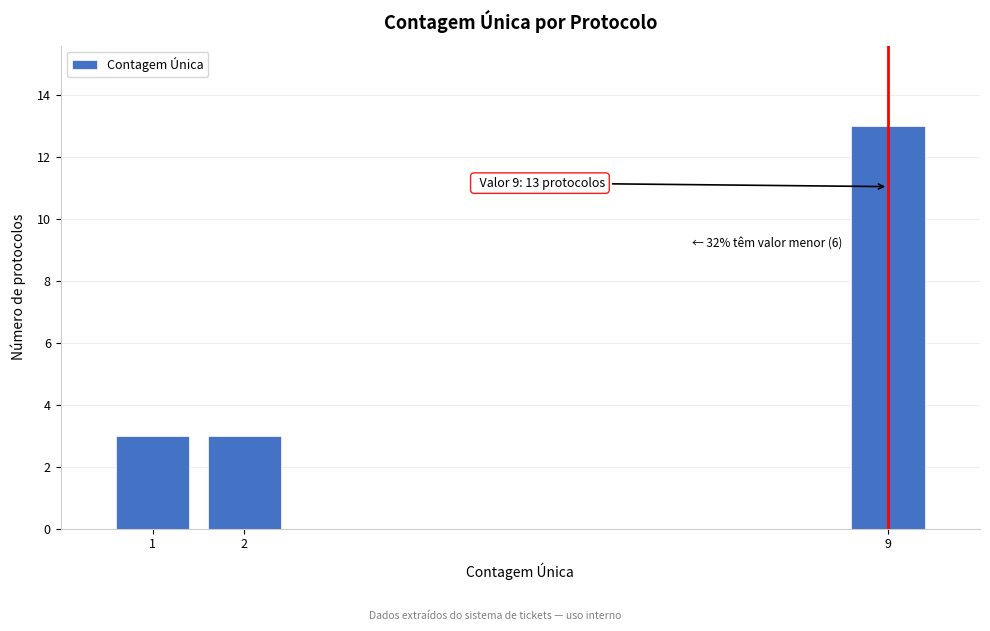

Reading left to right, extract all data points from this chart.

1=3	2=3	9=13